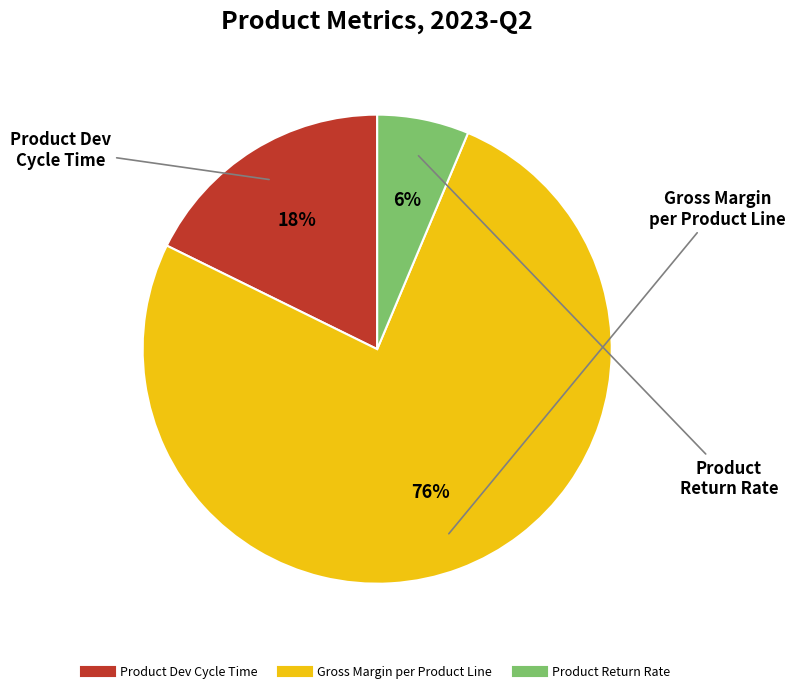

To the nearest percent, what is the difference between the largest and smallest slice percentages?

70%